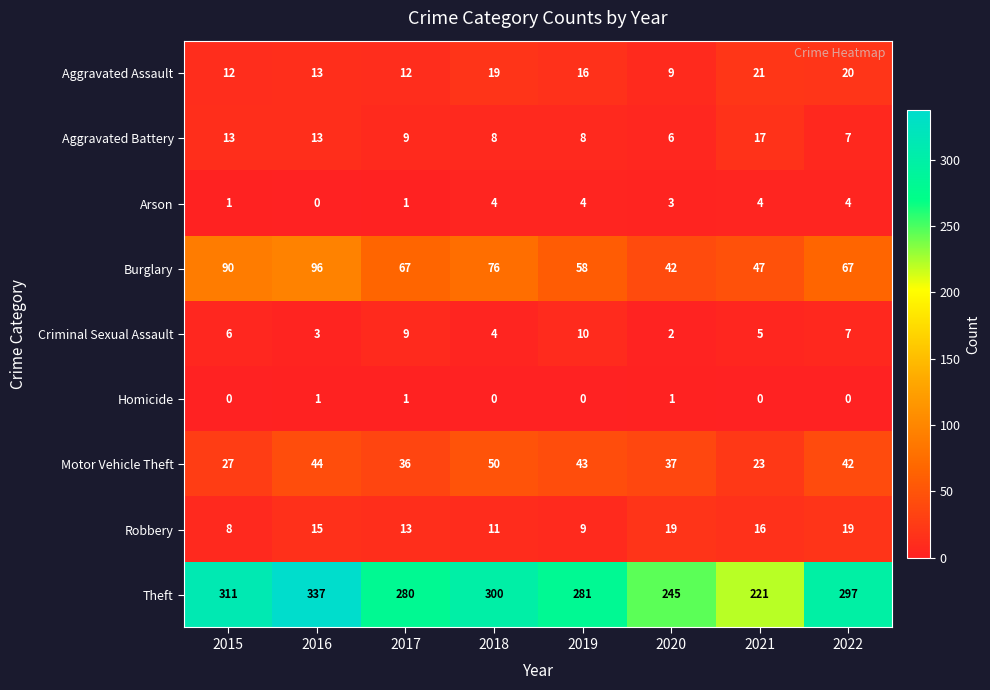

What value does the Criminal Sexual Assault series have at 2022?

7